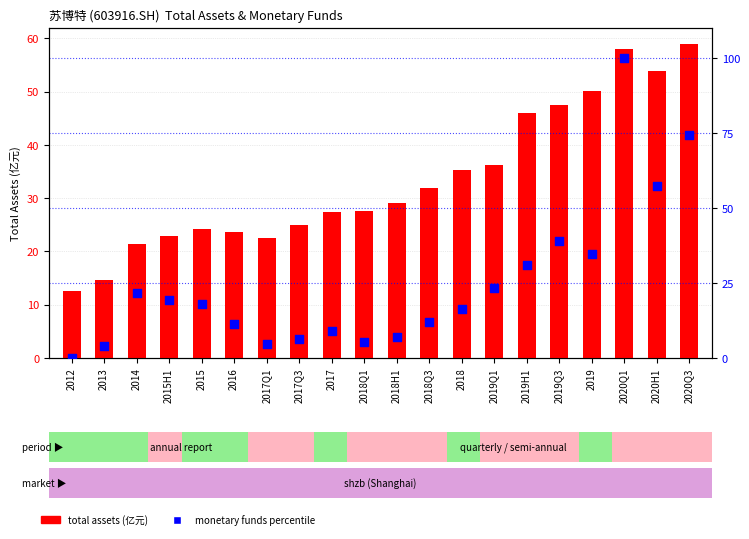

Is the value of monetary funds percentile at 2019Q3 greater than the value of total assets (亿元) at 2020Q3?

No